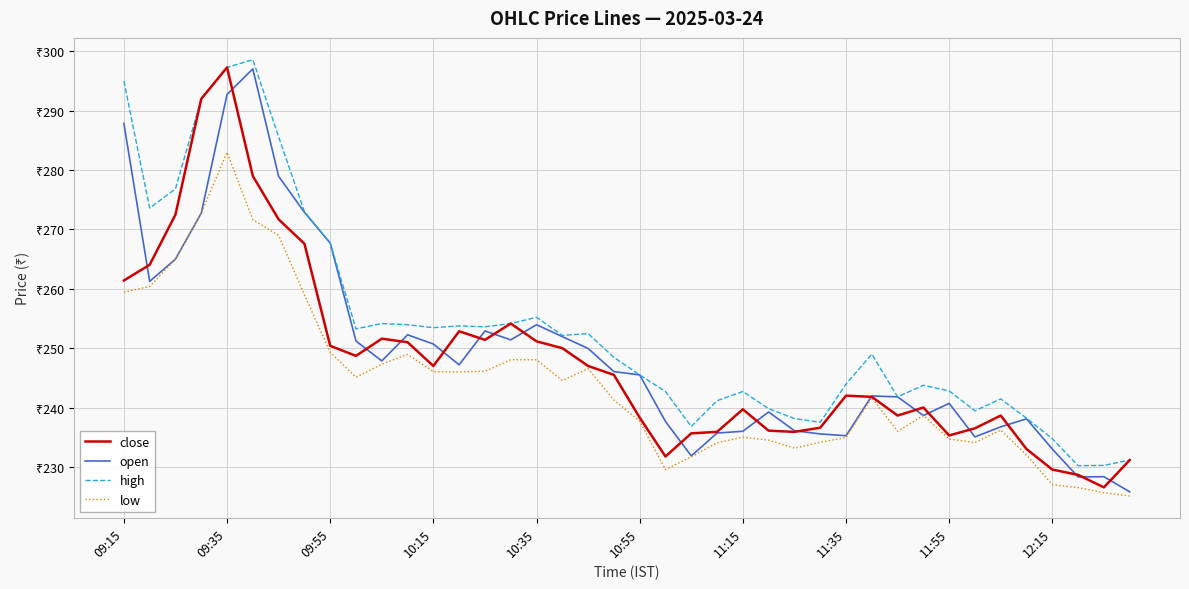

Which series has the widest spread of values?

open